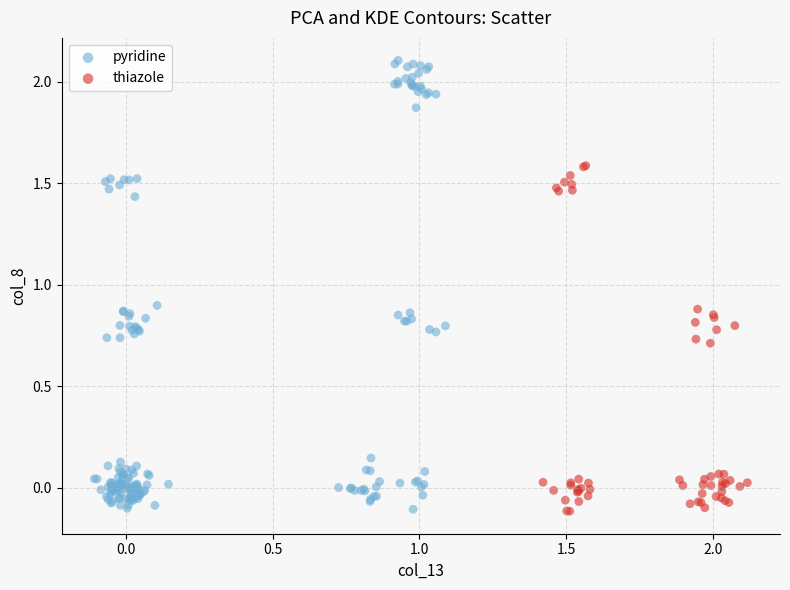

Which series has the widest spread of Y values?

pyridine